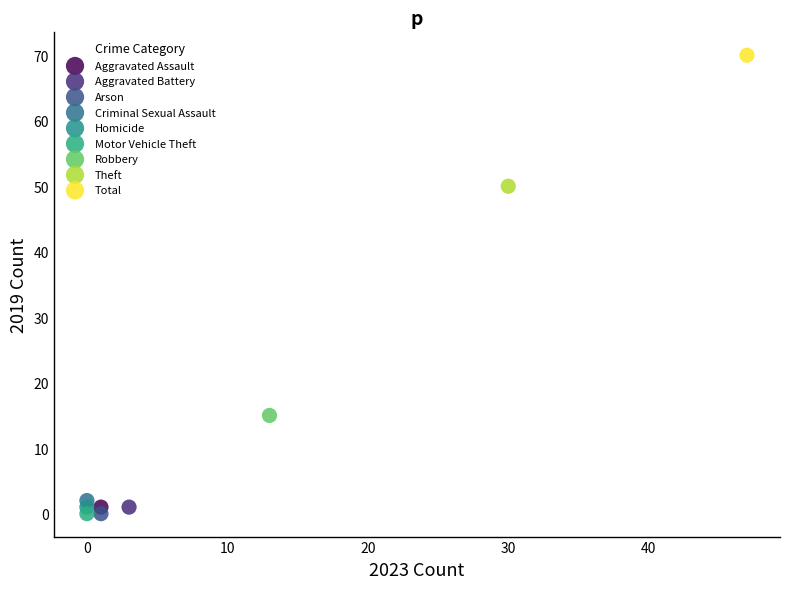

What are all the series names shown in the legend?

Aggravated Assault, Aggravated Battery, Arson, Criminal Sexual Assault, Homicide, Motor Vehicle Theft, Robbery, Theft, Total